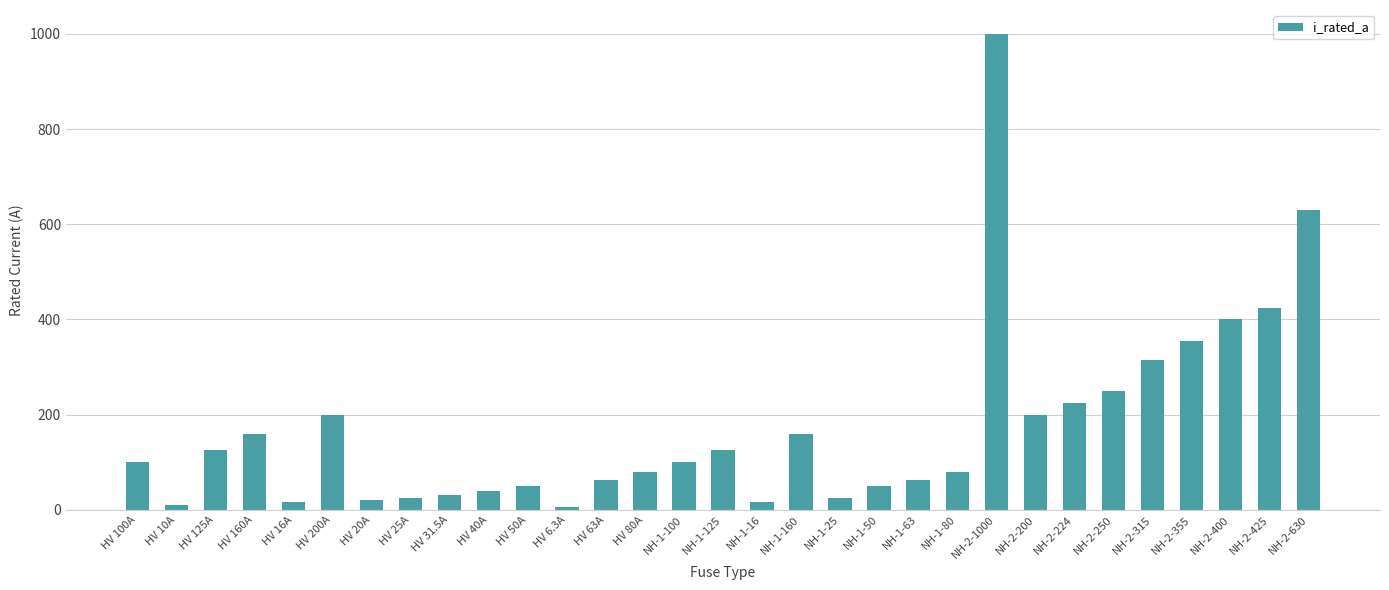

True or false: the data shows 355.0 at NH-2-355.

True